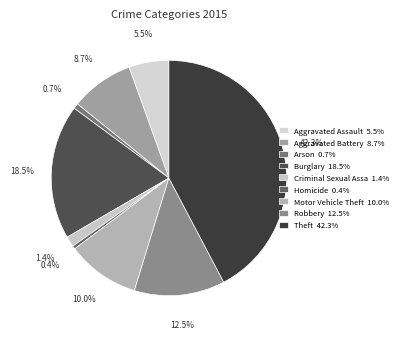

How many segments does this pie chart have?

9